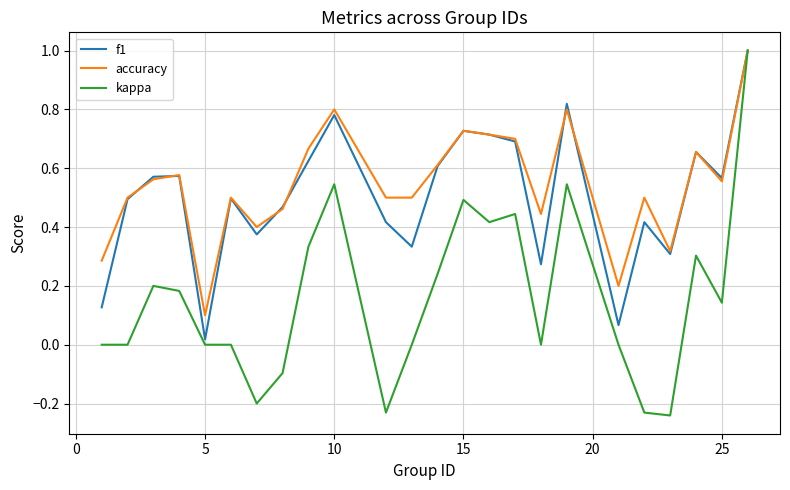

What is the greatest value displayed?

1.0